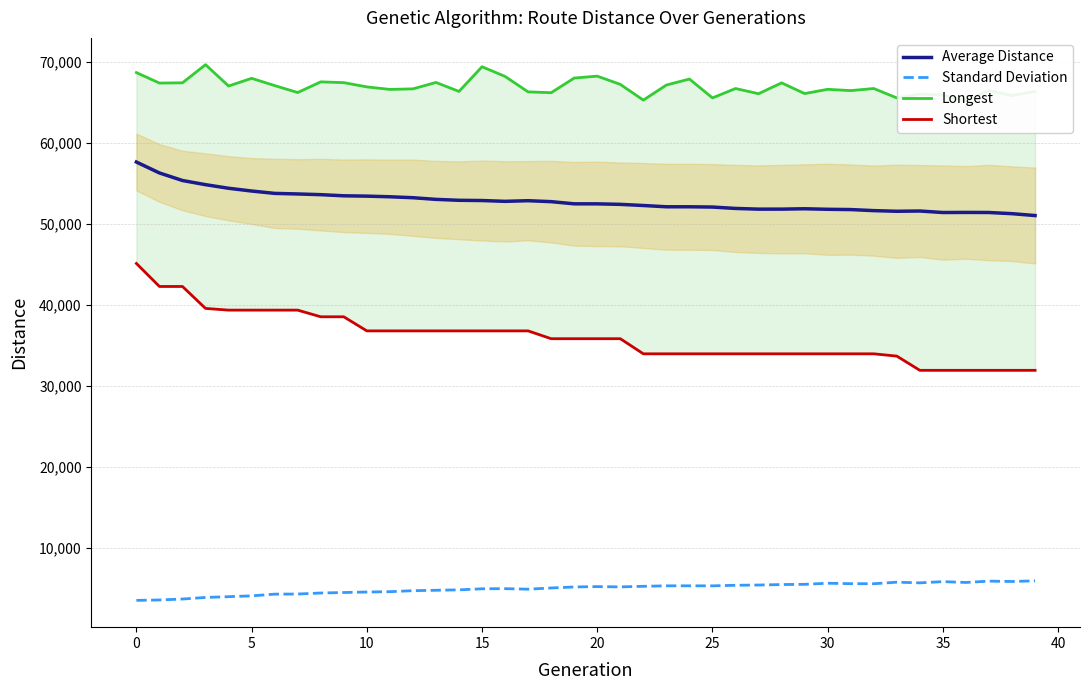

True or false: Shortest and Standard Deviation cross at least once.

False